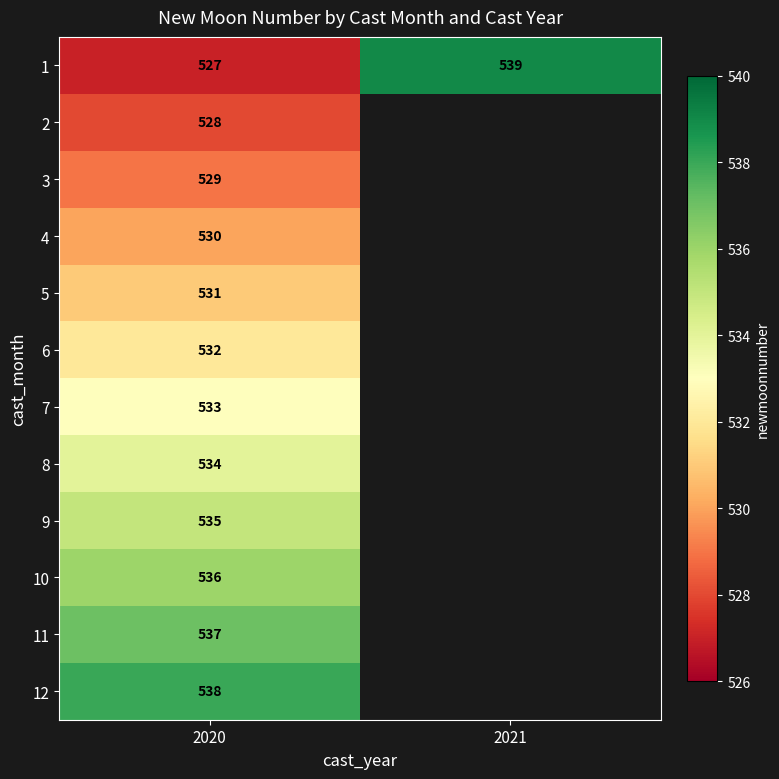

What is the total value across all series at 2020?

6390